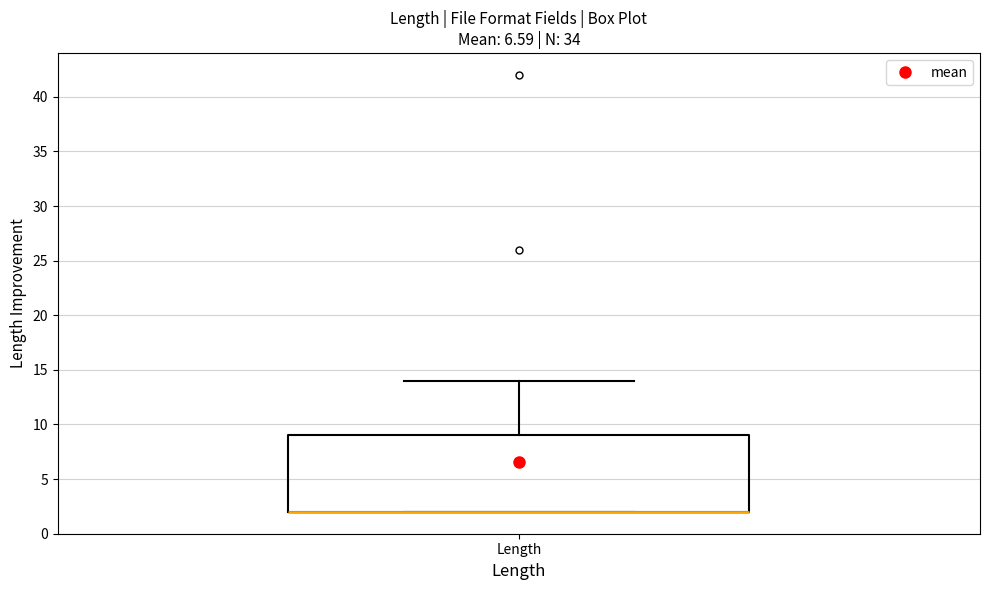

Where is the lower edge of the box for Length on the y-axis? The values are not printed on the chart, so give them approximately, as read against the axis.

2